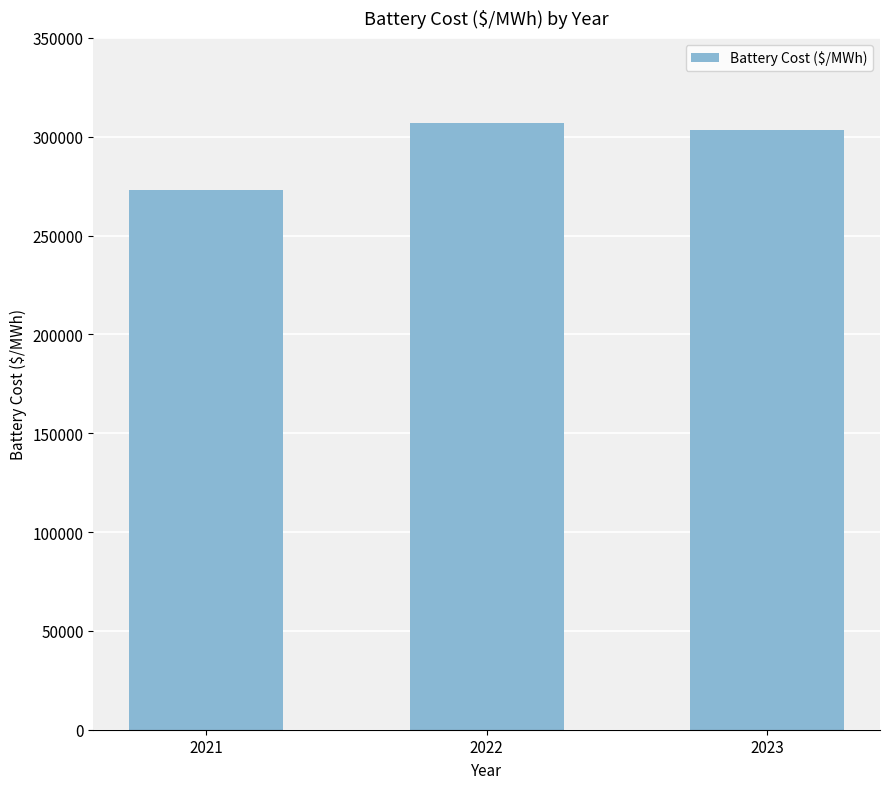

Between 2021 and 2022, which is larger?

2022